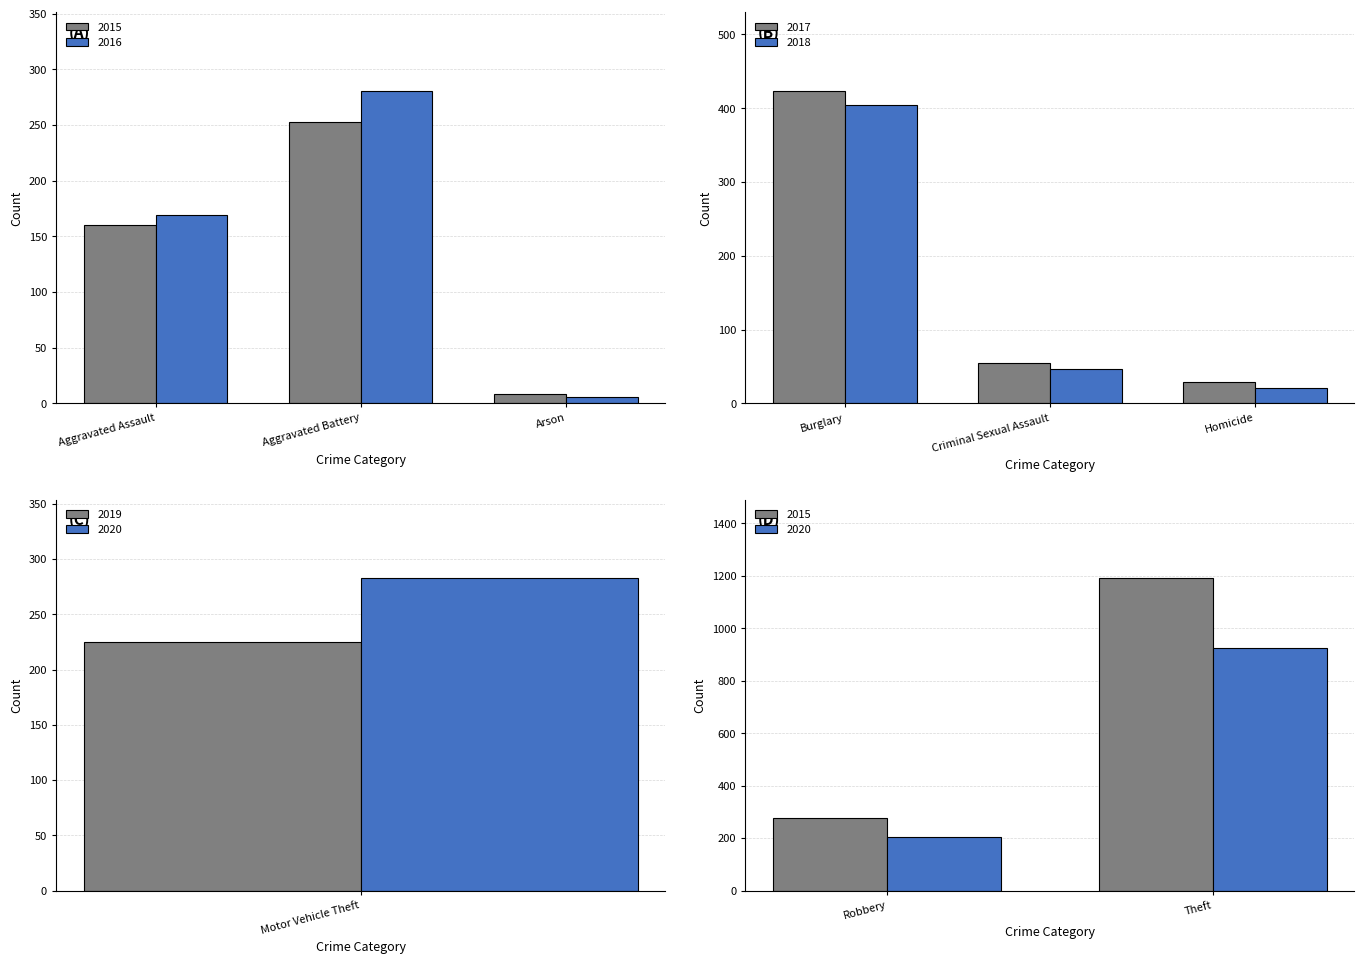

How many categories are shown in the chart?

9